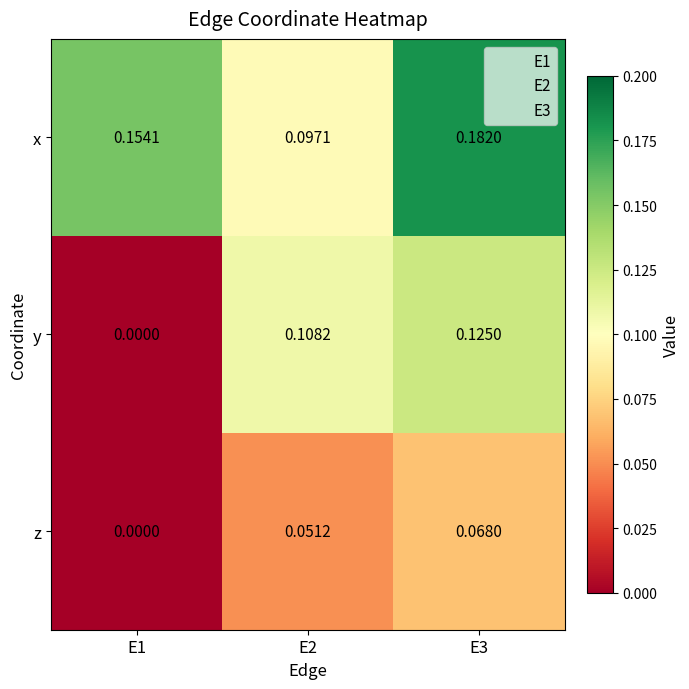

Rank the series by their maximum value, from lowest to highest.

z, y, x